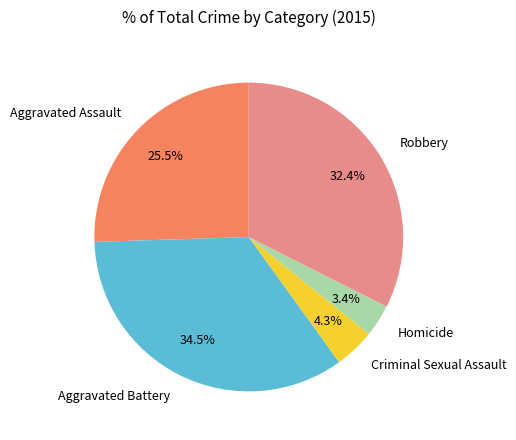

Do Criminal Sexual Assault and Robbery together represent more than half of the pie?

No